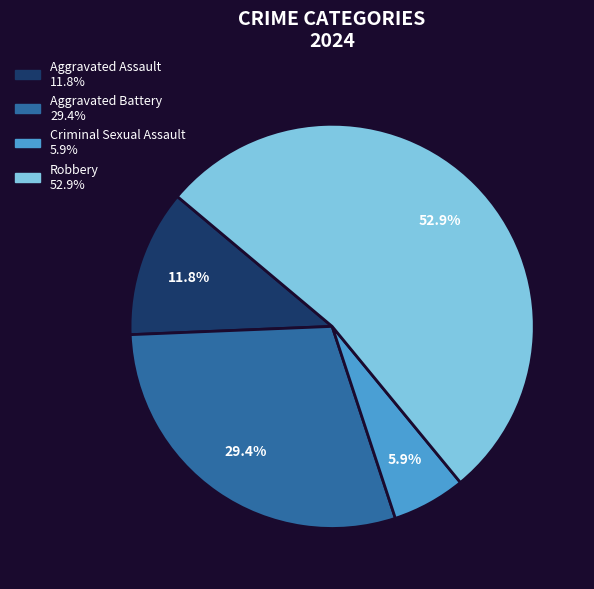

Which slice is the smallest?

Criminal Sexual Assault